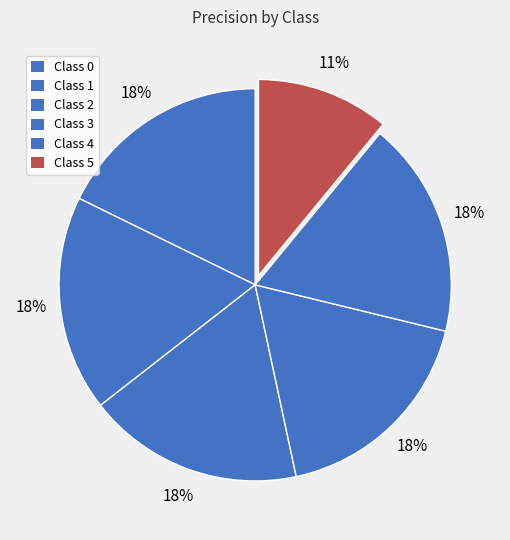

To the nearest percent, what is the average slice percentage?

17%